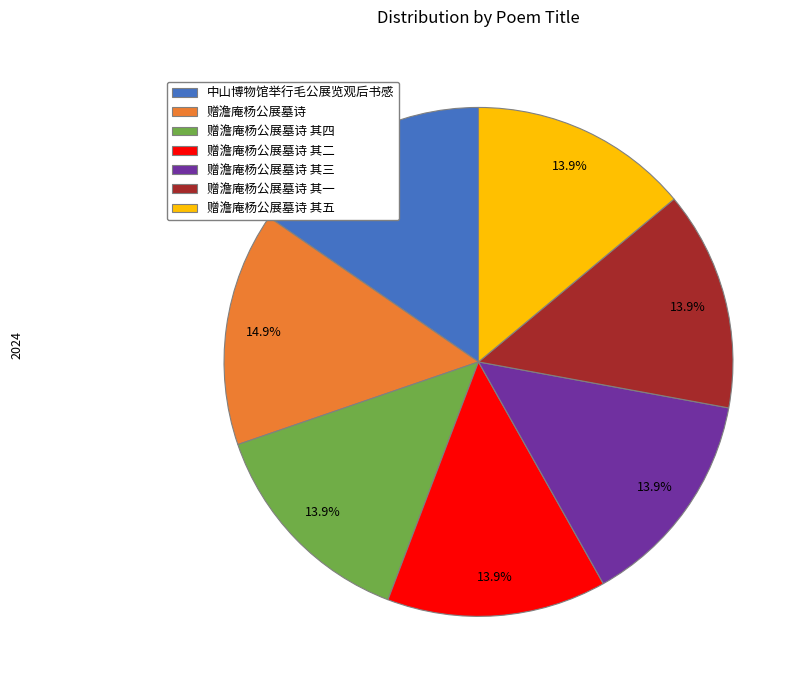

Between 赠澹庵杨公展墓诗 and 赠澹庵杨公展墓诗 其四, which is larger?

赠澹庵杨公展墓诗